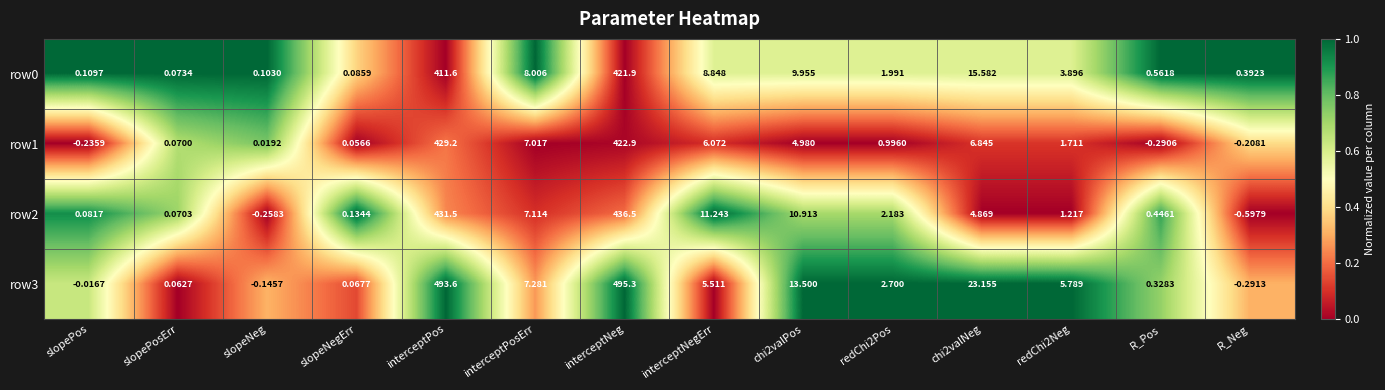

Where does the row0 series first go above 3?

interceptPos